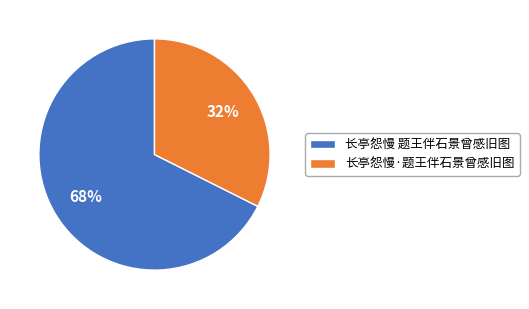

To the nearest percent, what percentage of the pie is 长亭怨慢·题王伴石景曾感旧图?

32%